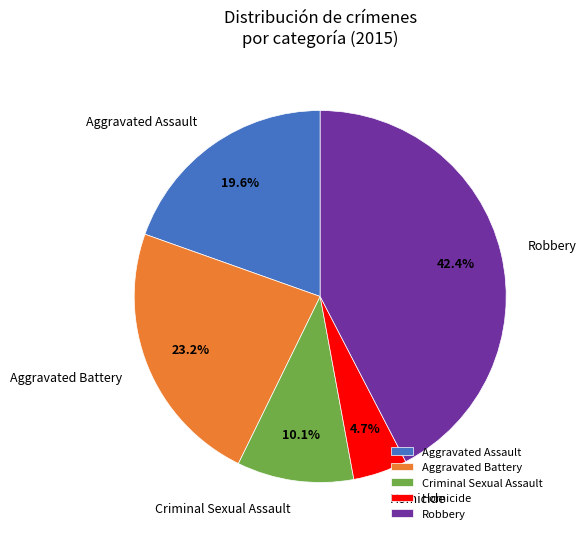

The Aggravated Assault slice represents 20% of the pie. True or false?

True